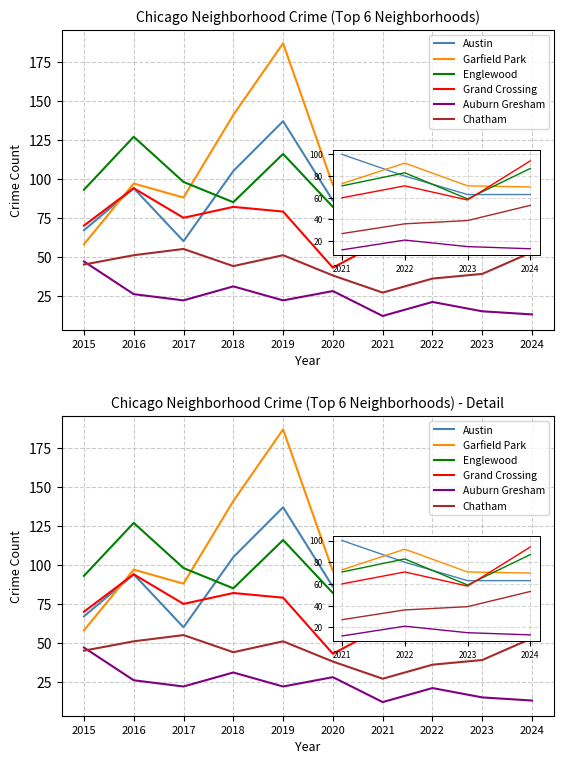

What is the sum of all Englewood values?

901